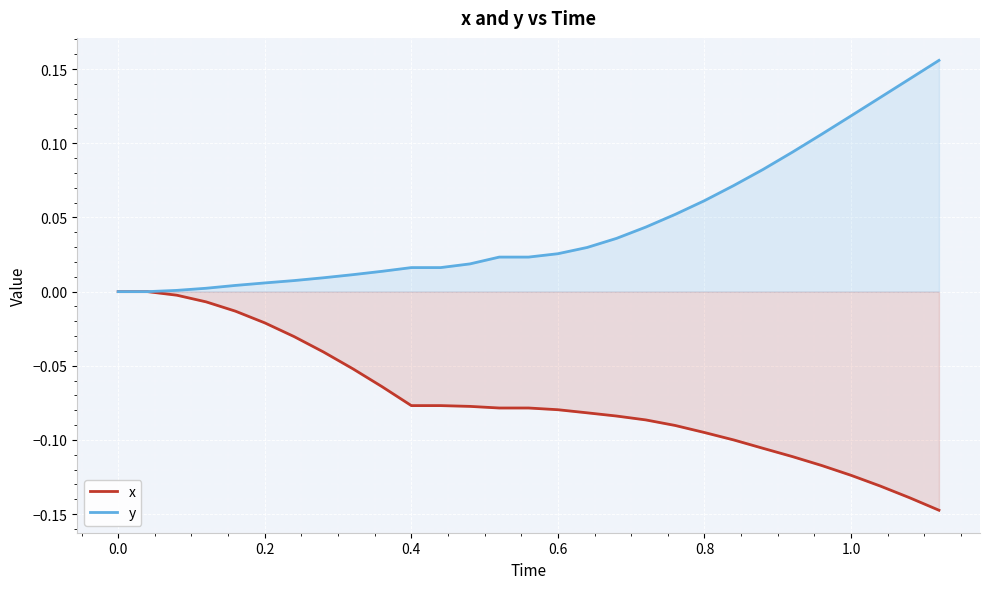

List the series in order of their overall mean, lowest first.

x, y